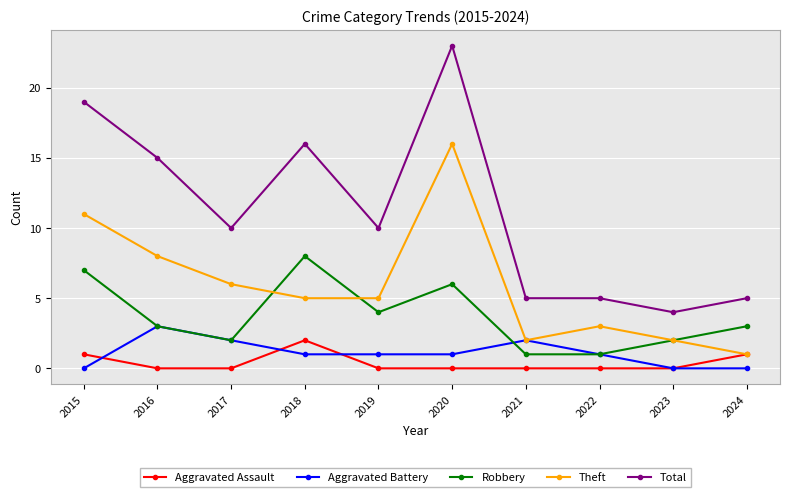

Which series has the widest spread of values?

Total